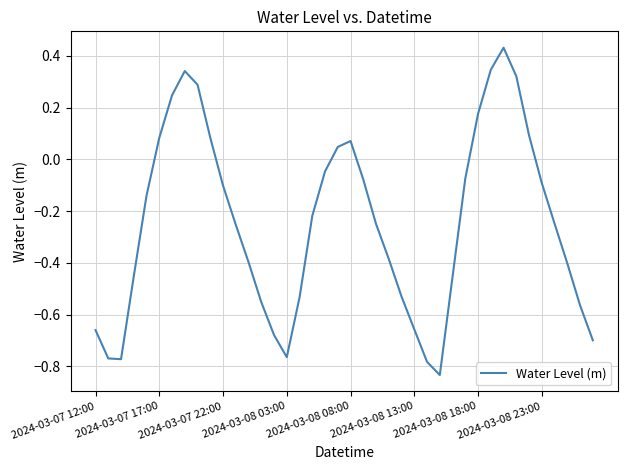

What is the difference between the maximum and minimum values?

1.3